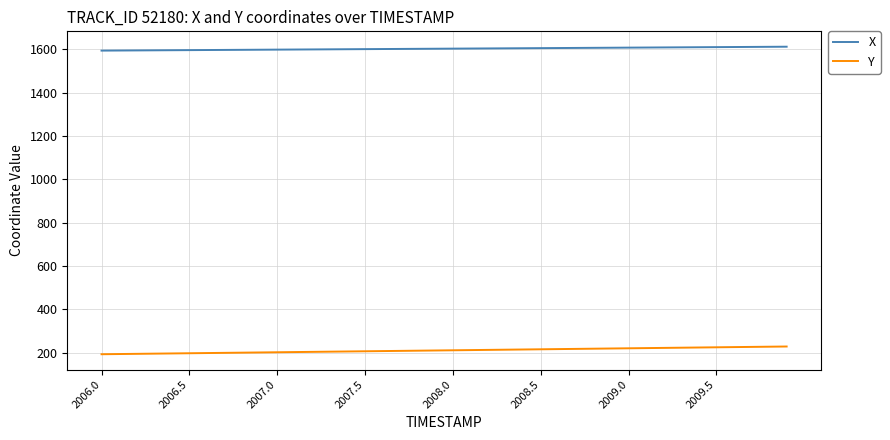

Rank the series by their maximum value, from lowest to highest.

Y, X